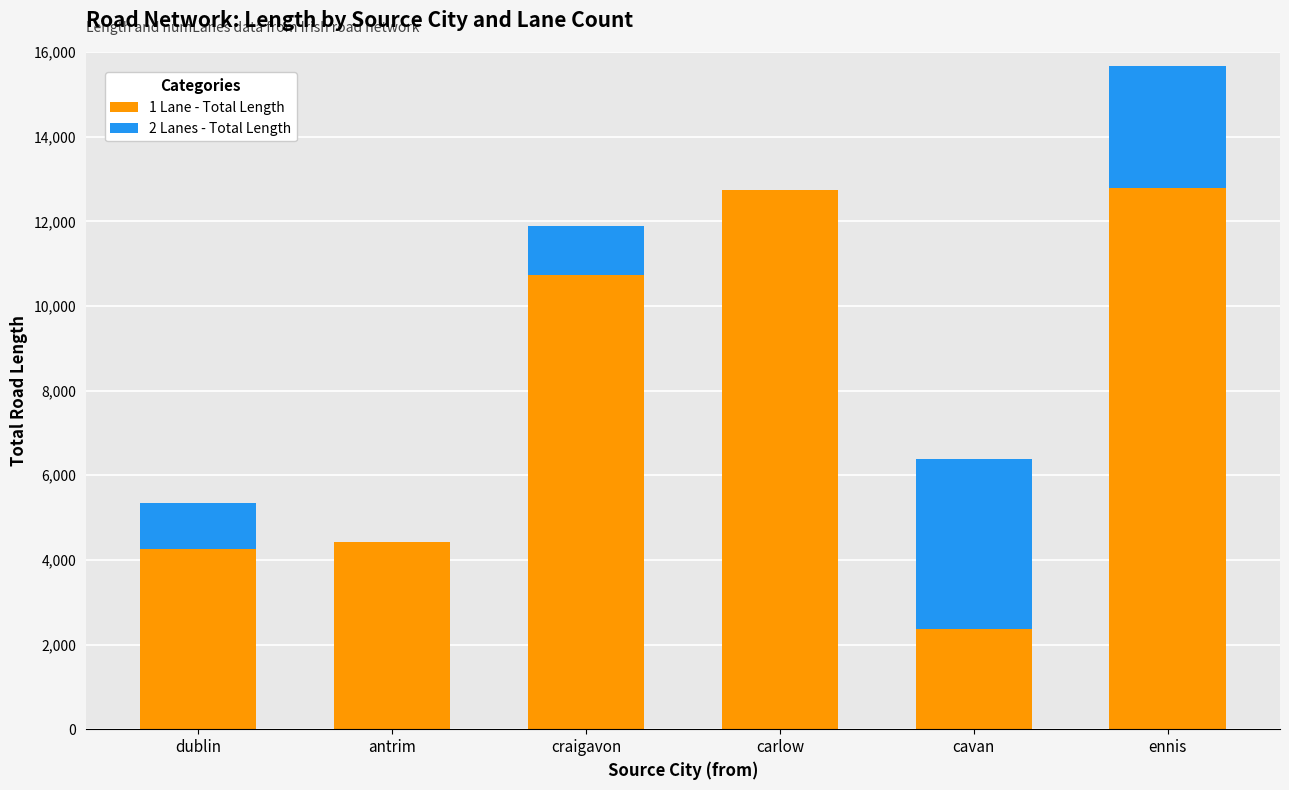

What is the sum of all 1 Lane - Total Length values?

47305.7